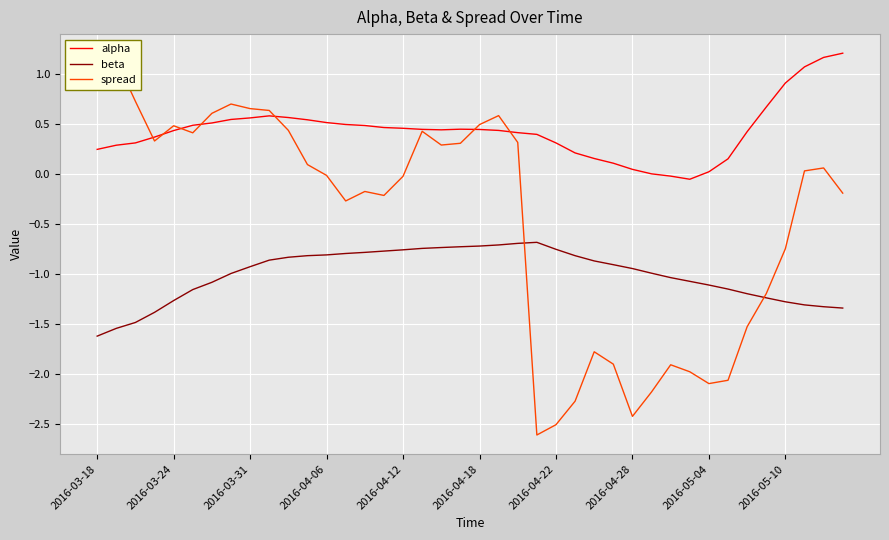

The value of beta at 2016-03-31 is -0.9. True or false?

True